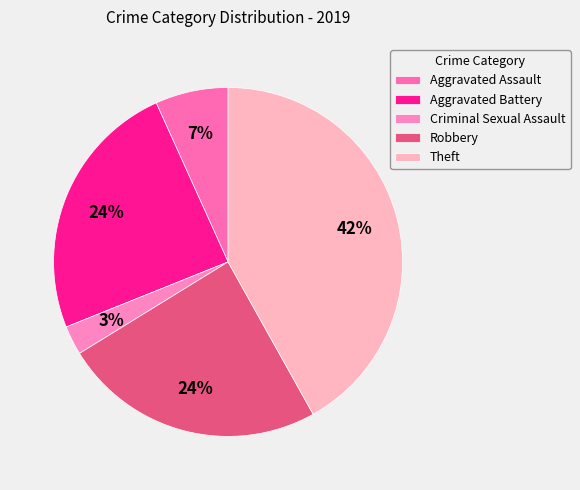

To the nearest percent, what is the combined percentage of Criminal Sexual Assault and Robbery?

27%